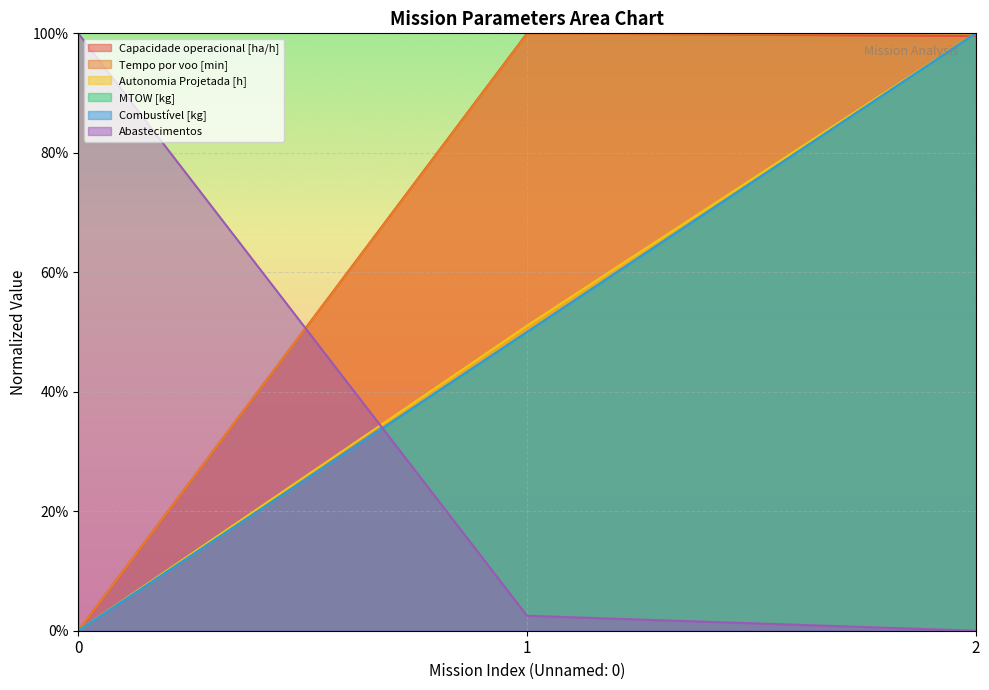

Reading left to right, transcribe all the data shown in this chart.

Capacidade operacional [ha/h]: 0.0	100.0	99.5
Tempo por voo [min]: 0.0	99.9	100.0
Autonomia Projetada [h]: 0.0	51.1	100.0
MTOW [kg]: 0.0	50.0	100.0
Combustível [kg]: 0.0	50.0	100.0
Abastecimentos: 100.0	2.5	0.0